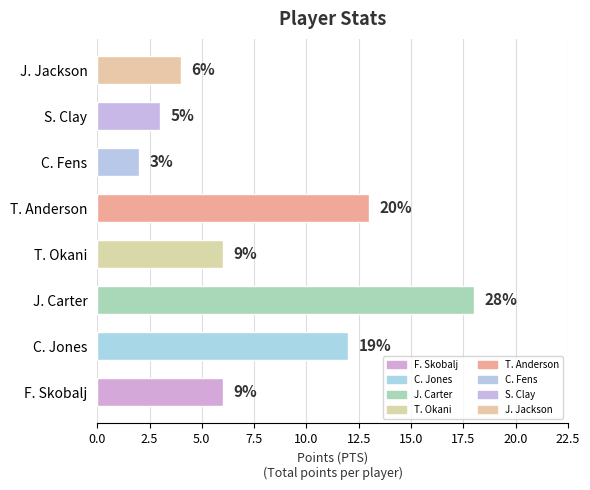

How many bars are there in total?

8